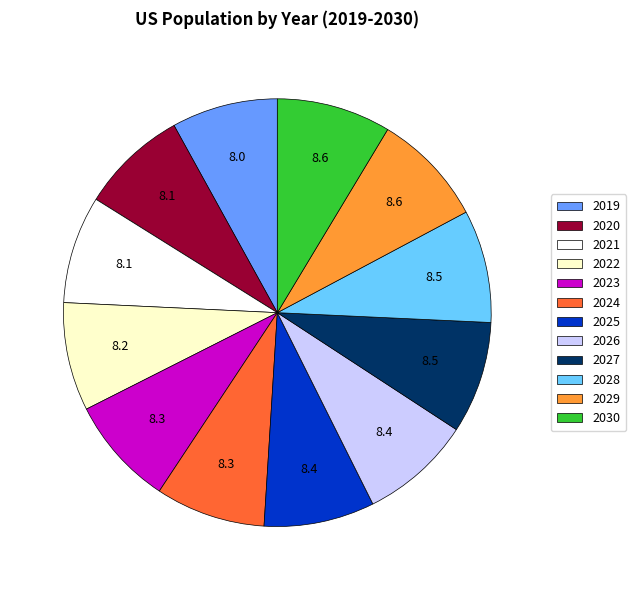

Approximately how many times larger is the value at 2025 compared to 2022?

1.0